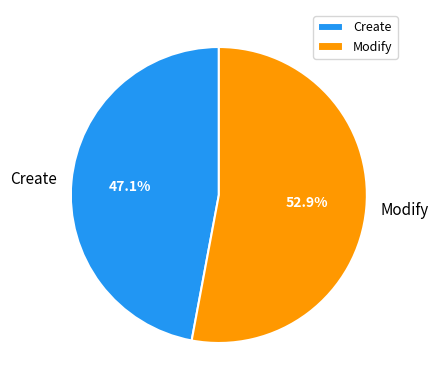

To the nearest percent, what percentage of the pie is Modify?

53%